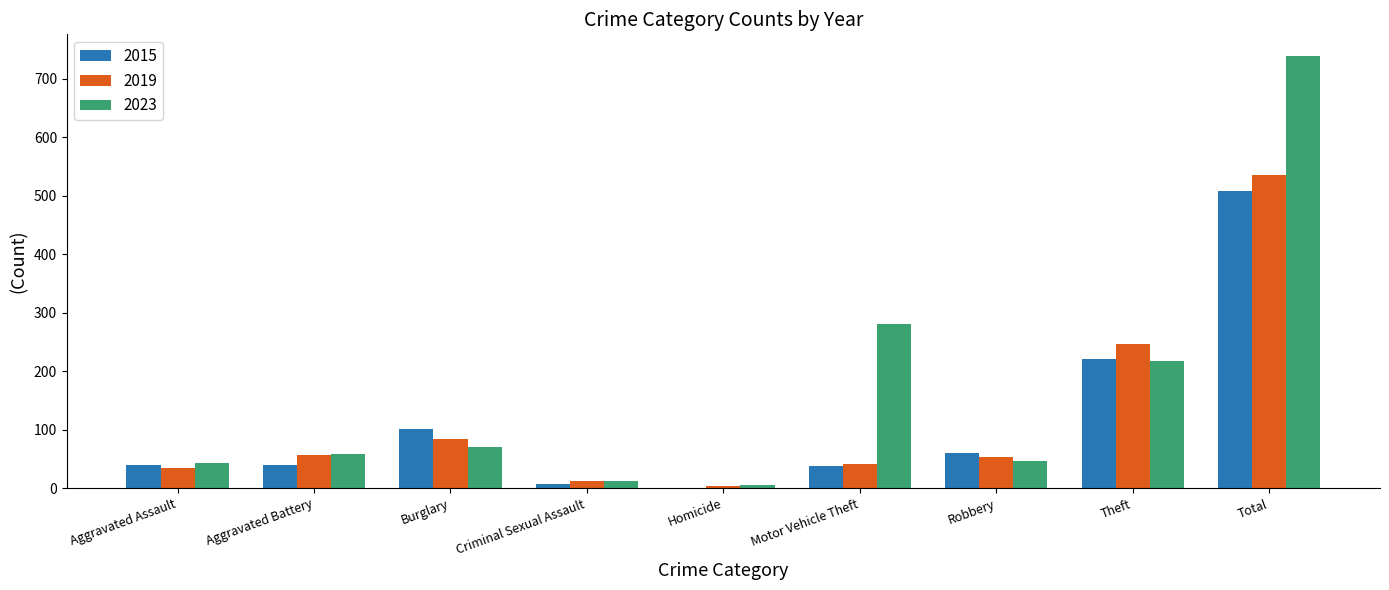

Which series has the largest total across all categories?

2023